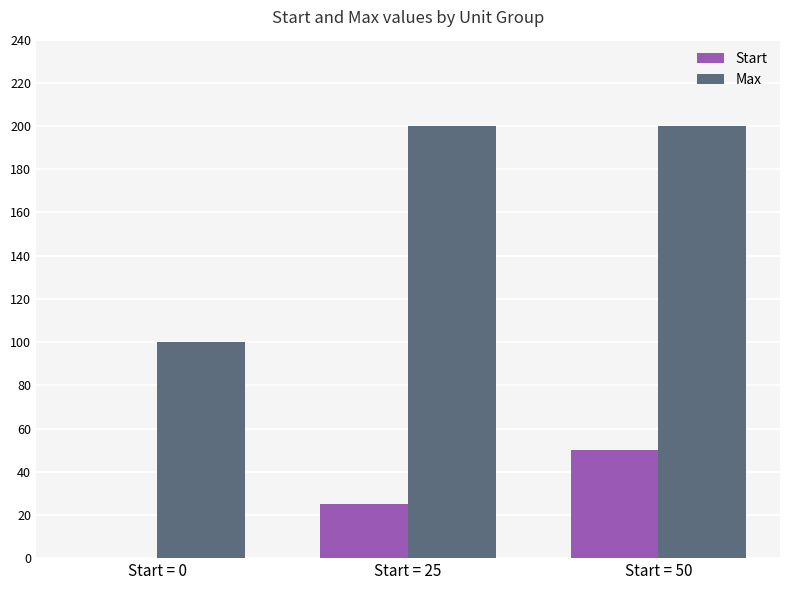

Where is Start nearest to the value 25?

Start = 25